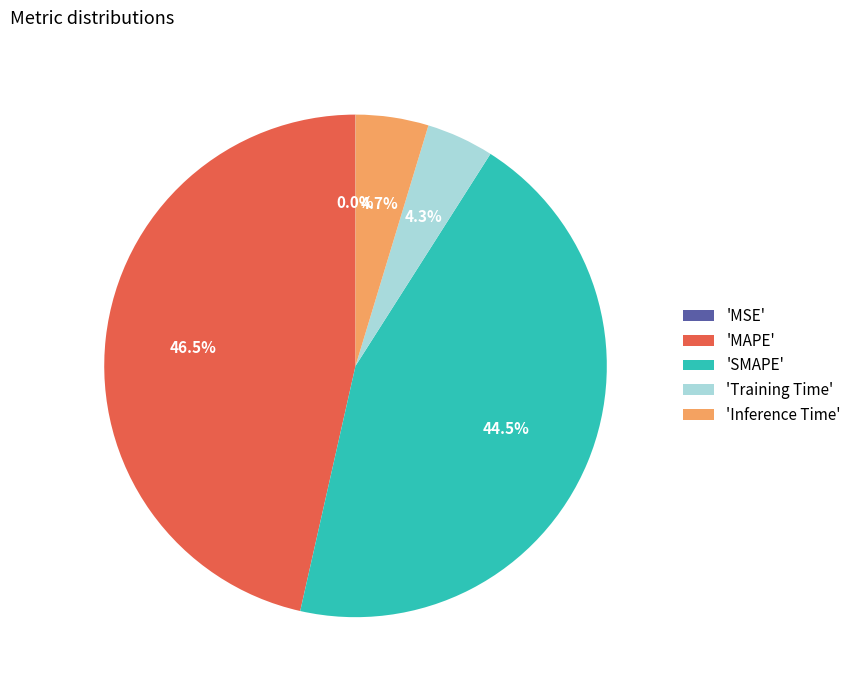

Between 'Training Time' and 'MAPE', which is larger?

'MAPE'